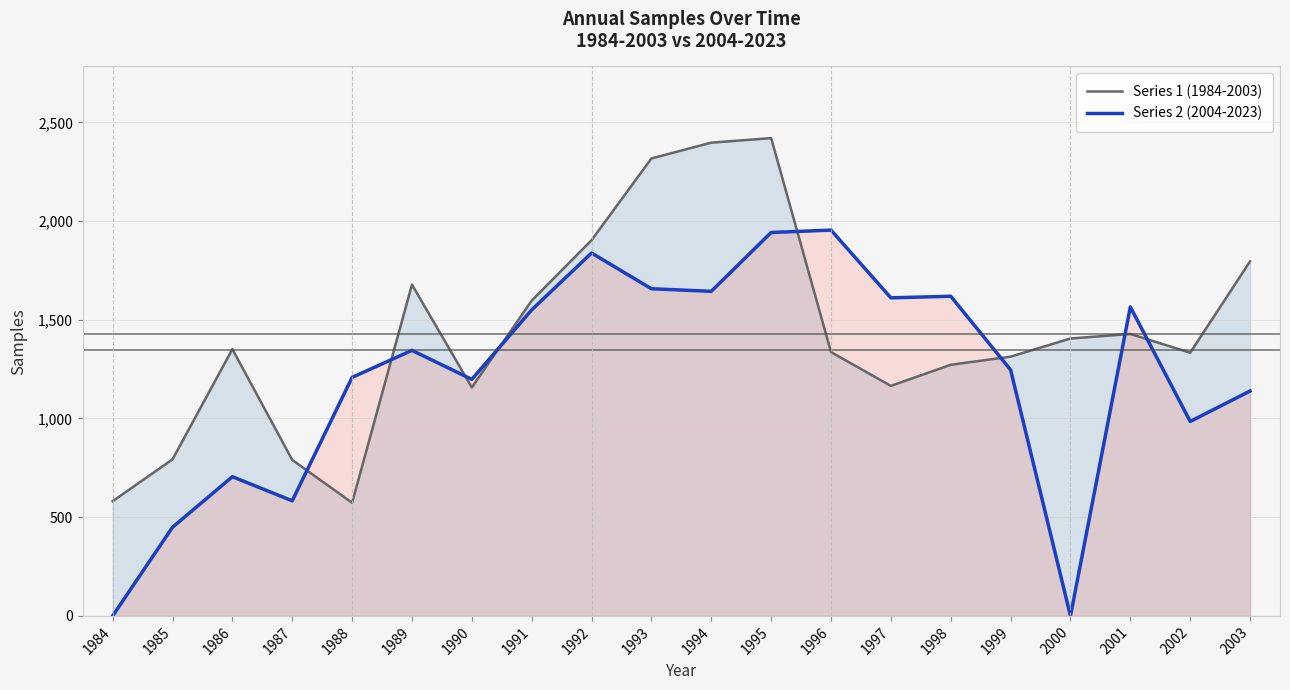

Rank the categories by Series 1 (1984-2003) value from lowest to highest.

1988, 1984, 1987, 1985, 1990, 1997, 1998, 1999, 2002, 1996, 1986, 2000, 2001, 1991, 1989, 2003, 1992, 1993, 1994, 1995